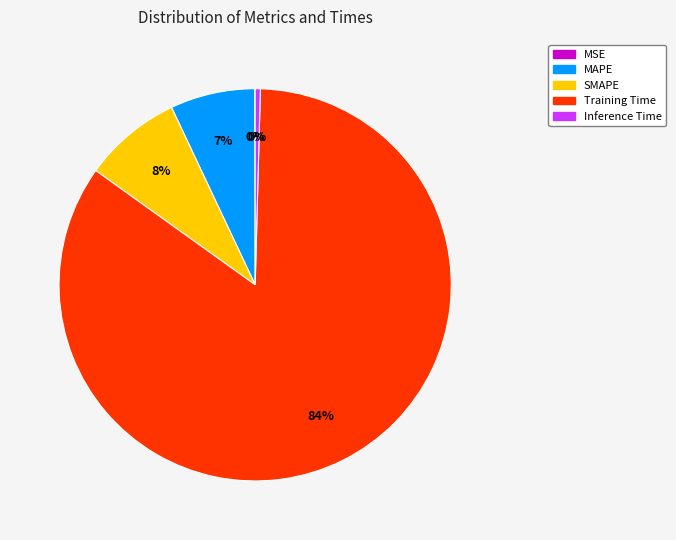

Which slice represents more than half of the pie?

Training Time